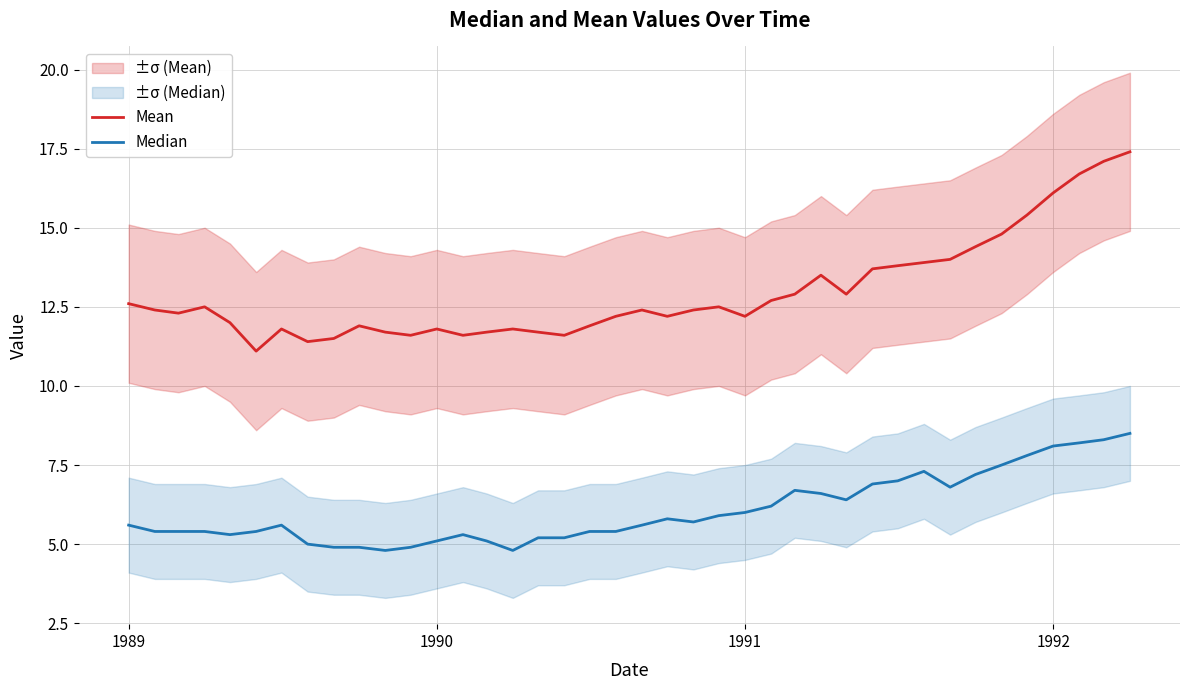

True or false: Mean and Median intersect in this chart.

False